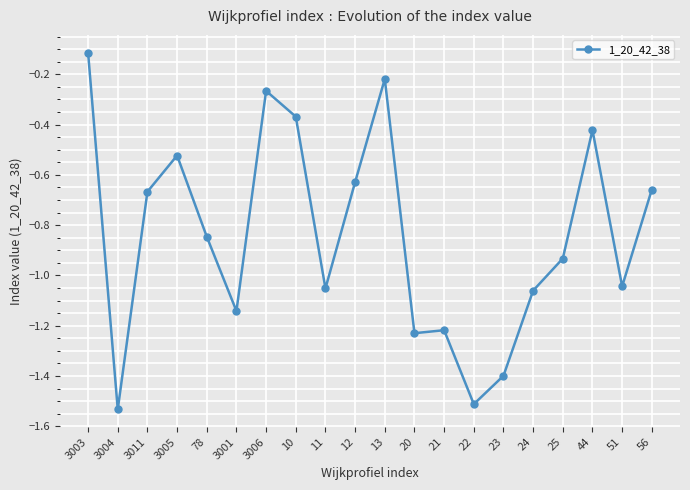

What is the label of the 5th point from the right?

24